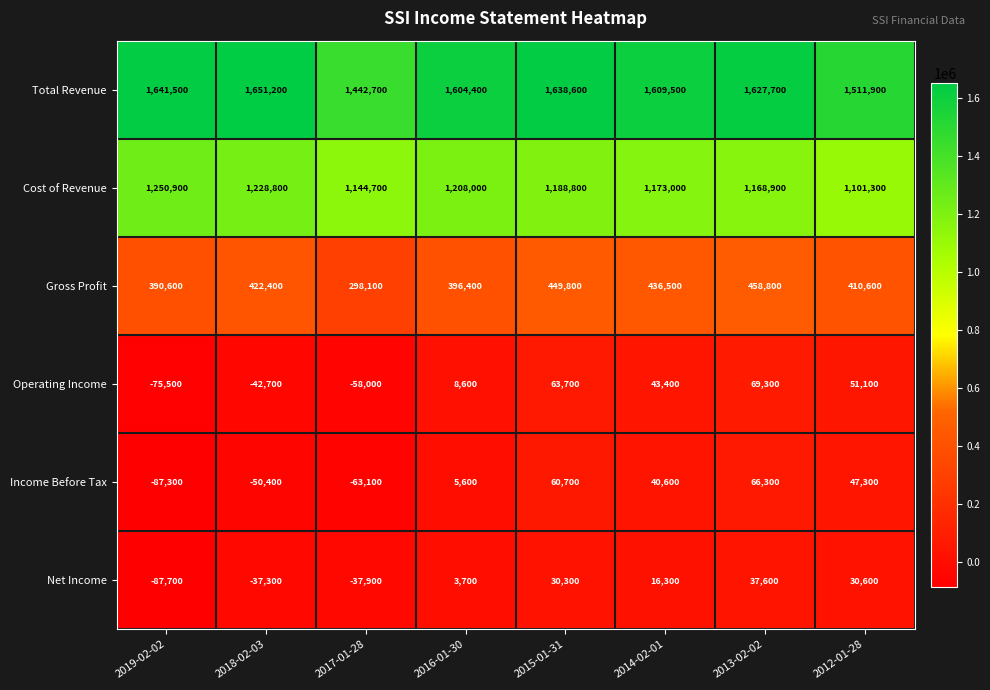

The value of Total Revenue at 2015-01-31 is 1638600. True or false?

True